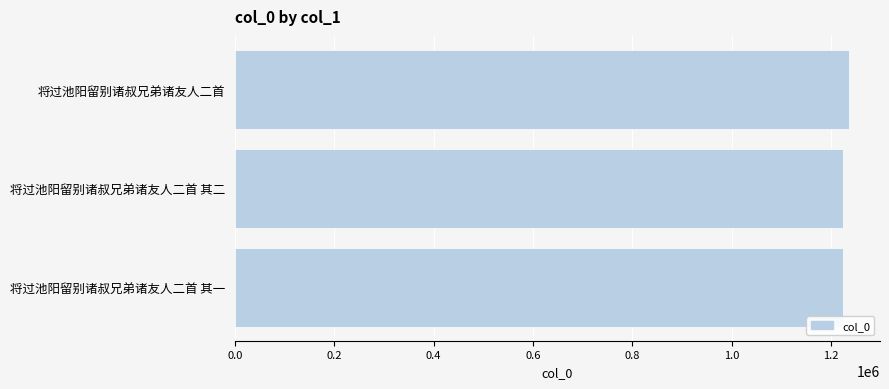

Approximately how many times larger is the value at 将过池阳留别诸叔兄弟诸友人二首 其二 compared to 将过池阳留别诸叔兄弟诸友人二首?

1.0